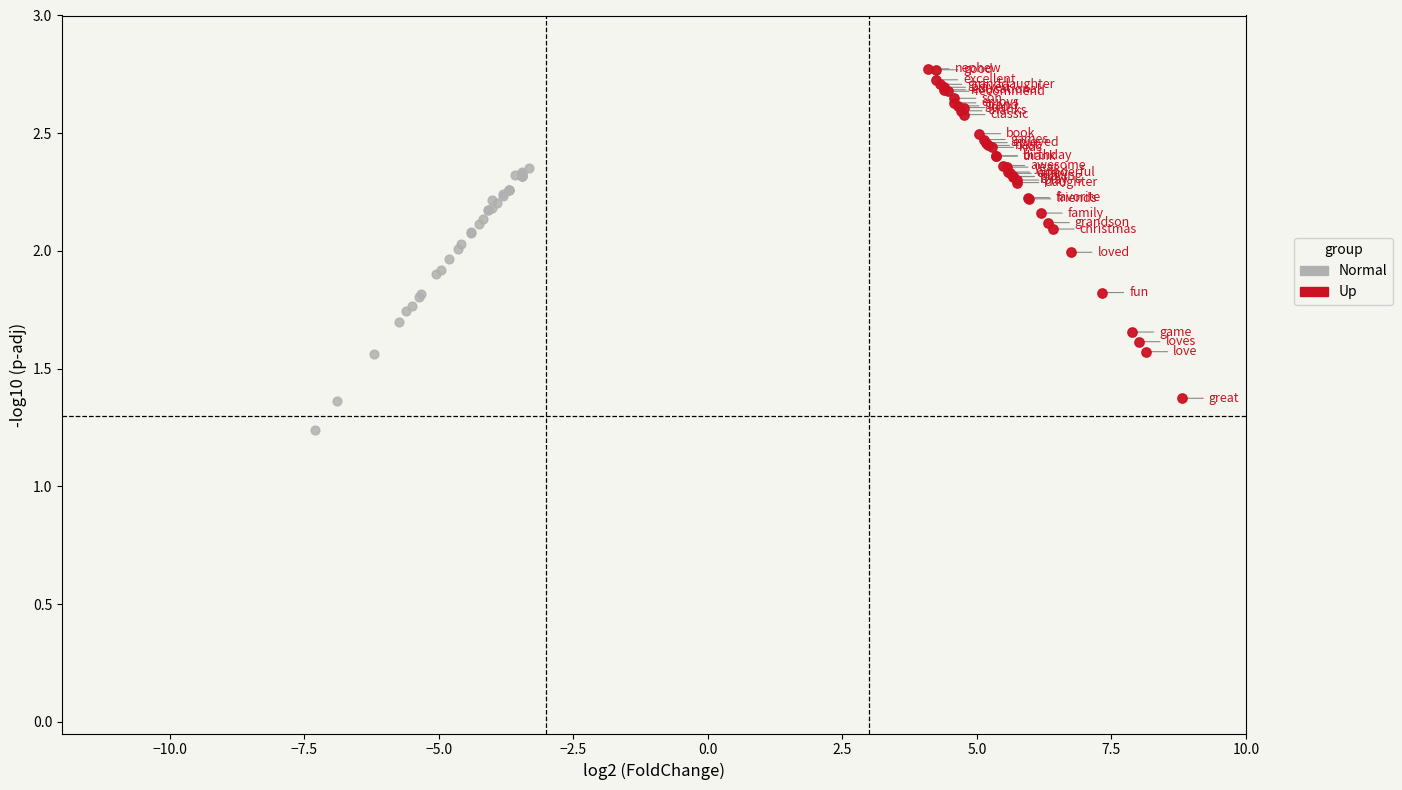

Which series reaches the maximum Y coordinate?

Up